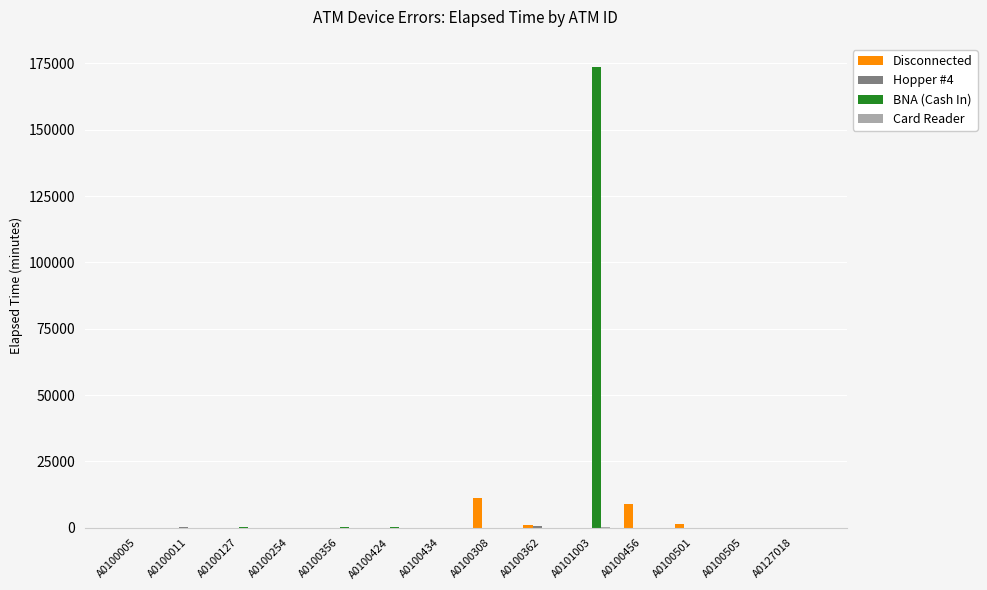

Which category has the highest value across all series?

A0101003